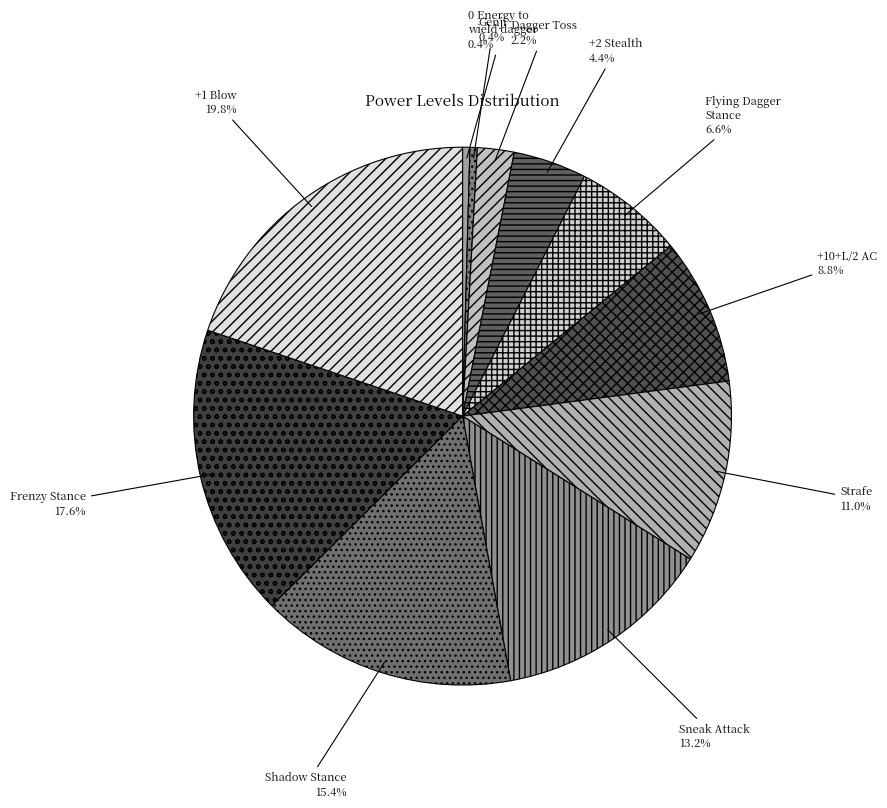

True or false: 0 Energy to wield dagger accounts for 7% of the total.

False